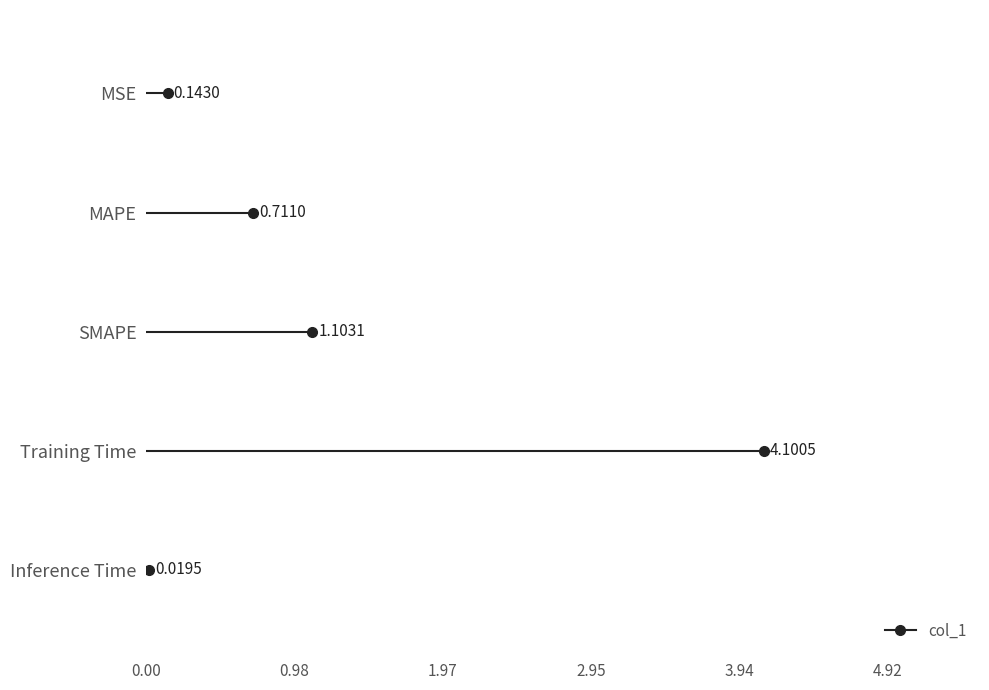

What is the average value?

1.2